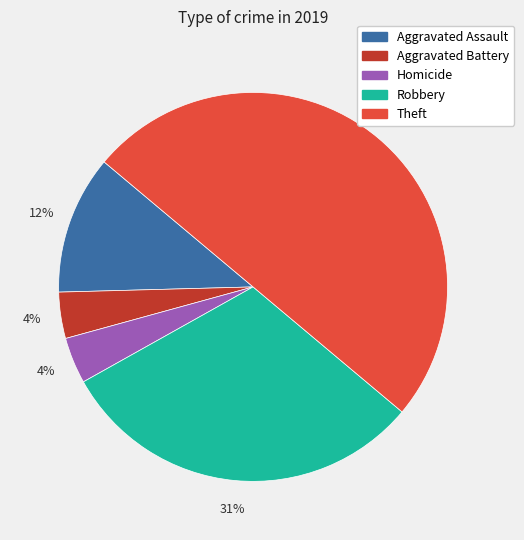

To the nearest percent, what is the average slice percentage?

20%